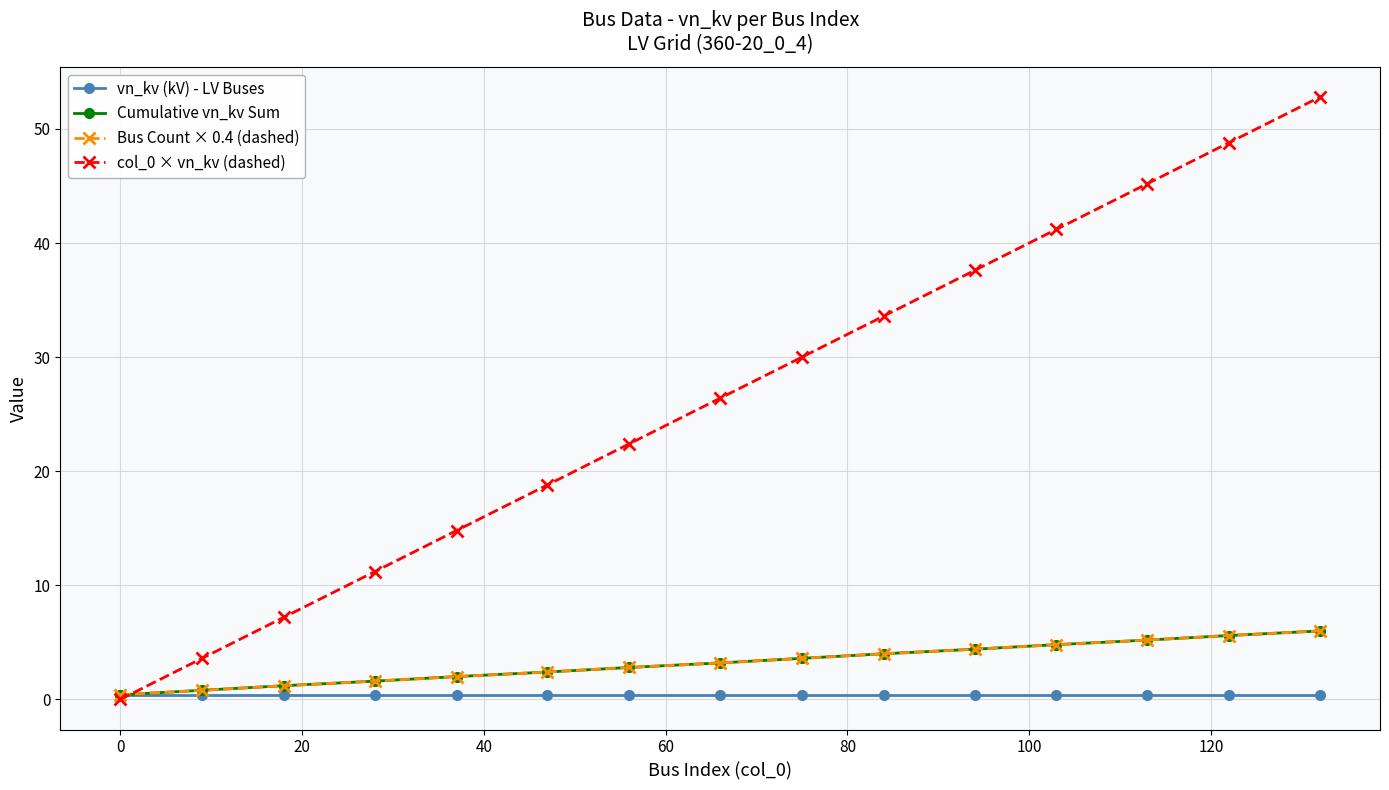

Does the chart have visible grid lines?

Yes